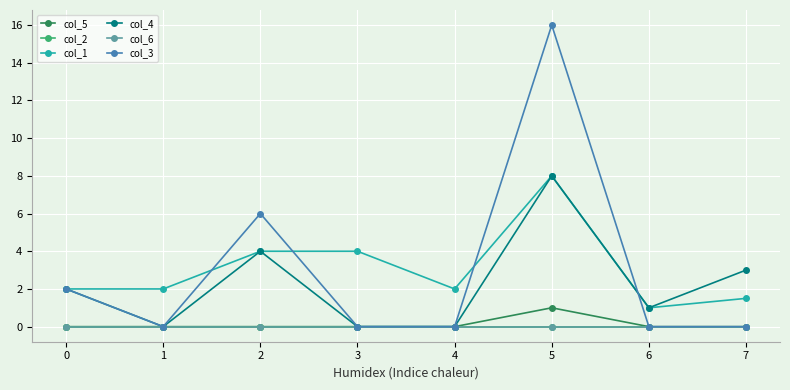

Is this an area chart (filled region under the line)?

No